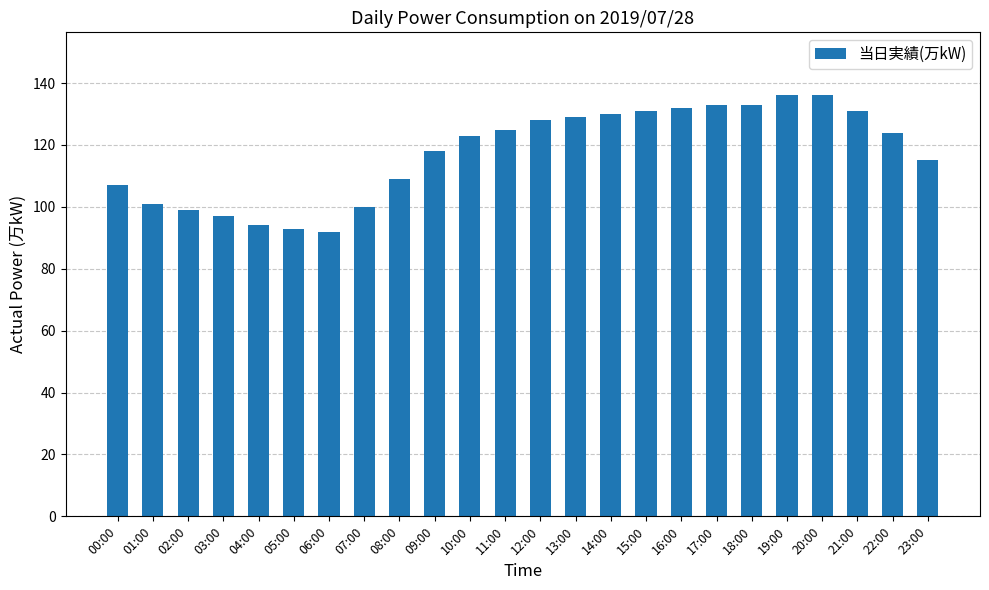

Reading right to left, extract all data points from this chart.

23:00=115	22:00=124	21:00=131	20:00=136	19:00=136	18:00=133	17:00=133	16:00=132	15:00=131	14:00=130	13:00=129	12:00=128	11:00=125	10:00=123	09:00=118	08:00=109	07:00=100	06:00=92	05:00=93	04:00=94	03:00=97	02:00=99	01:00=101	00:00=107